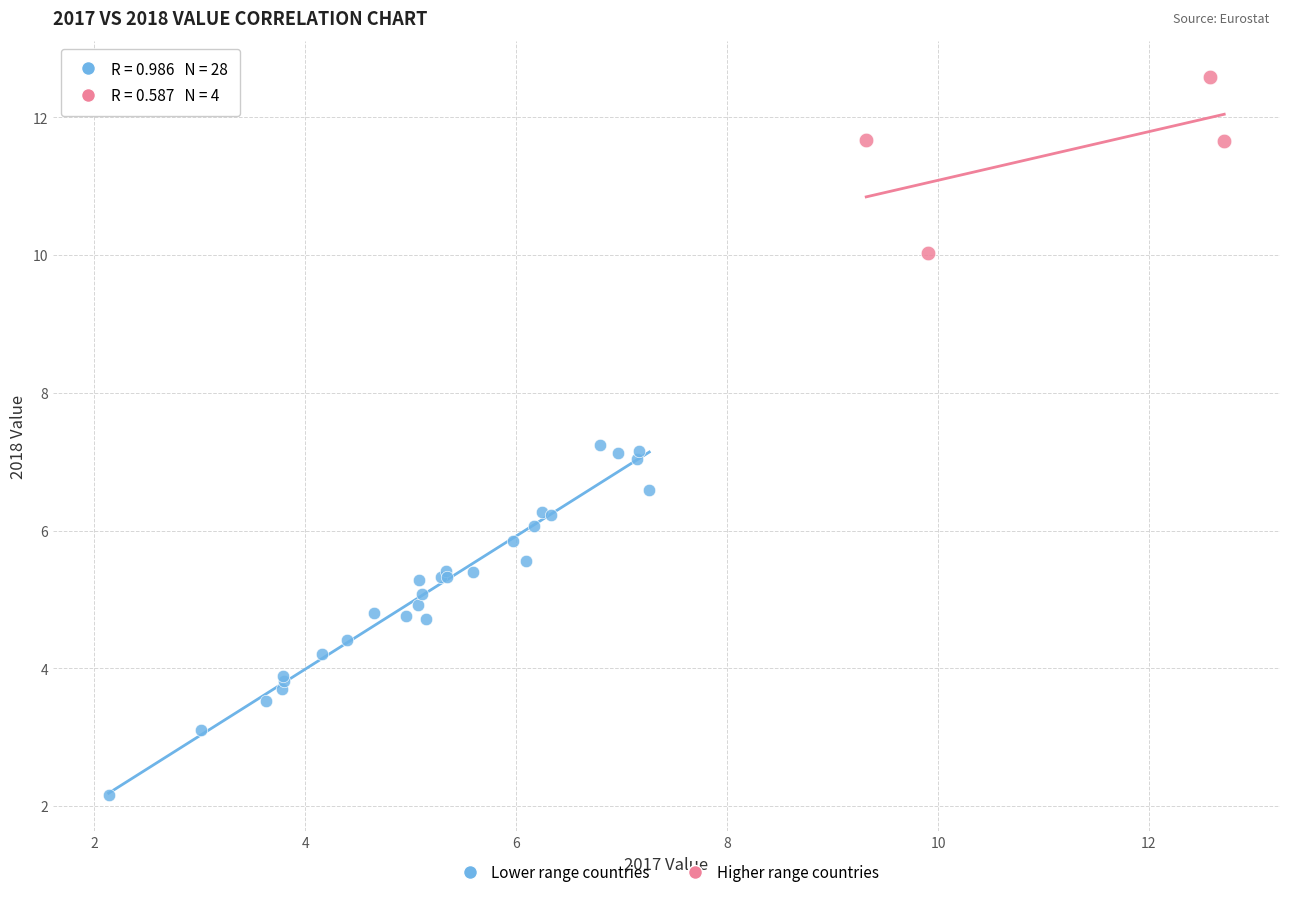

What are all the series names shown in the legend?

Lower range countries, Higher range countries